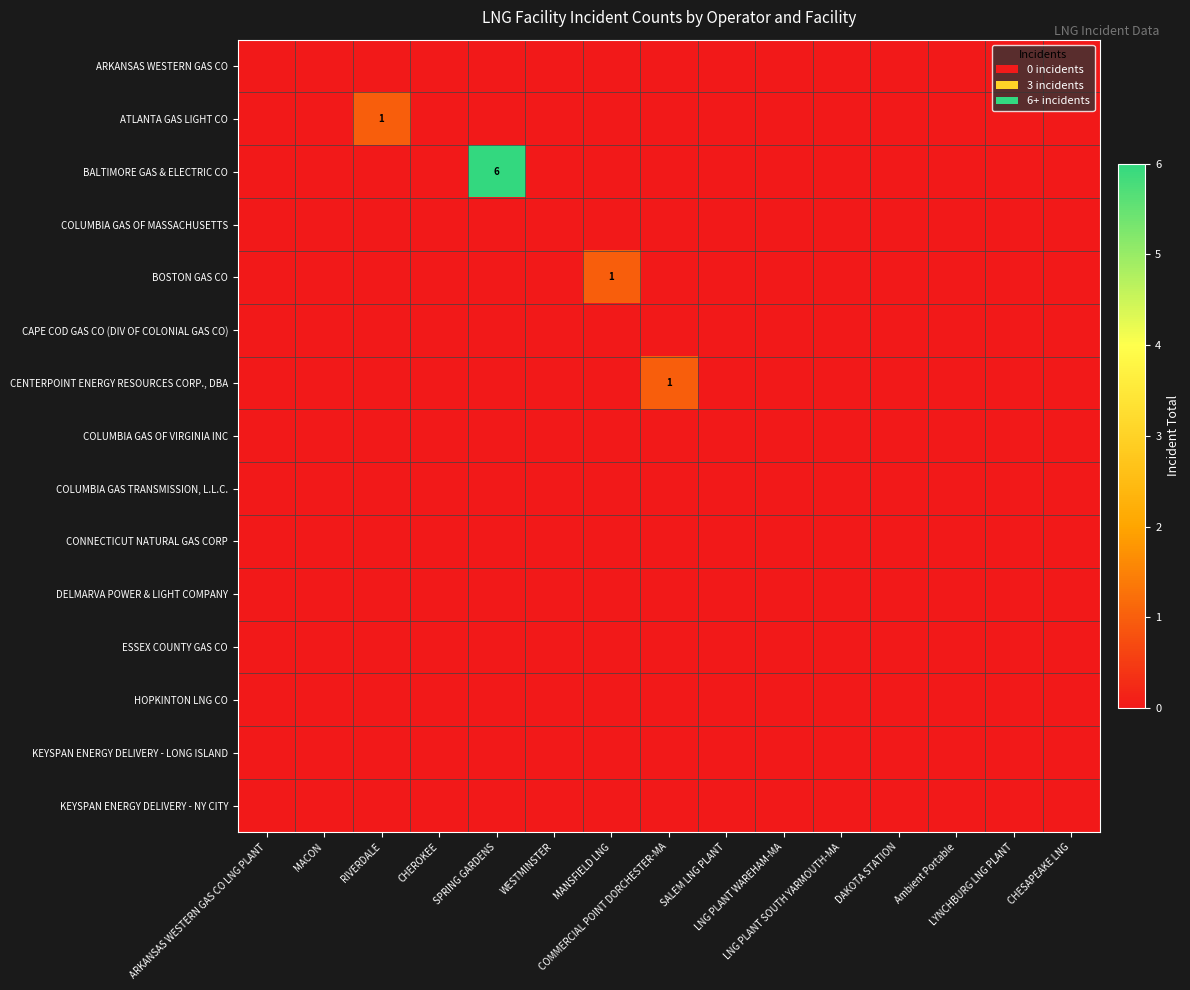

How many positive values does the BOSTON GAS CO series have?

1